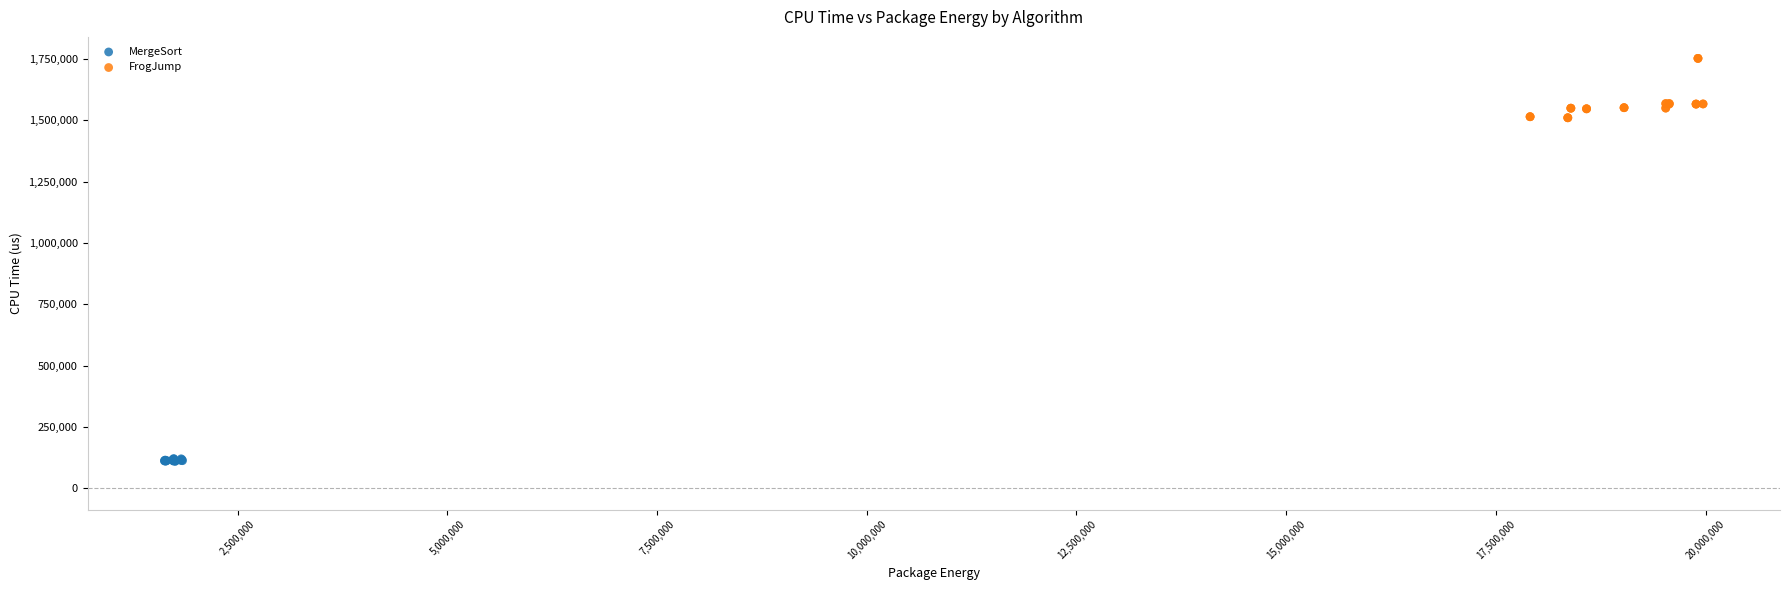

Which series contains the lowest Y value?

MergeSort